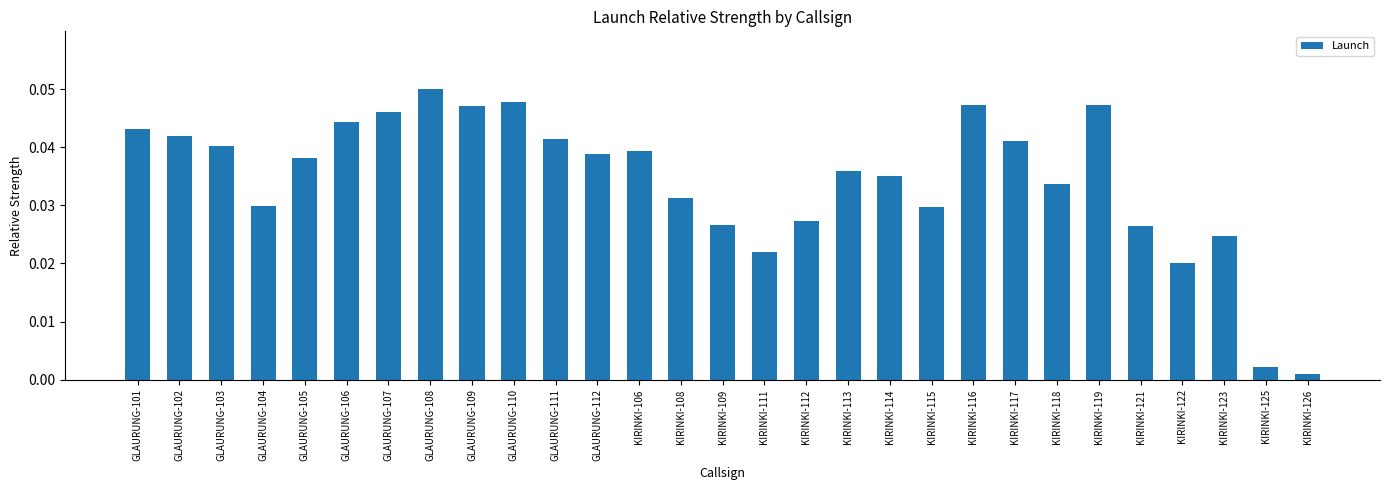

Does the chart contain stacked bars?

No